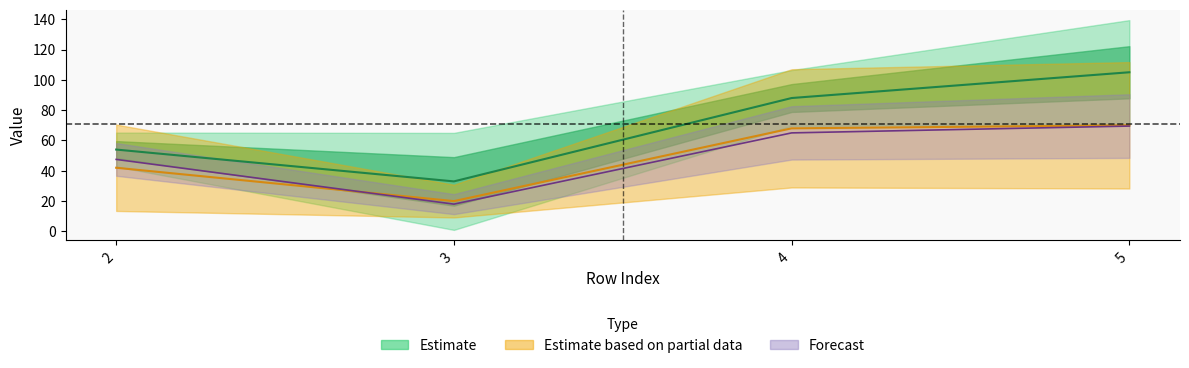

Which series changed the most between 4 and 5?

1